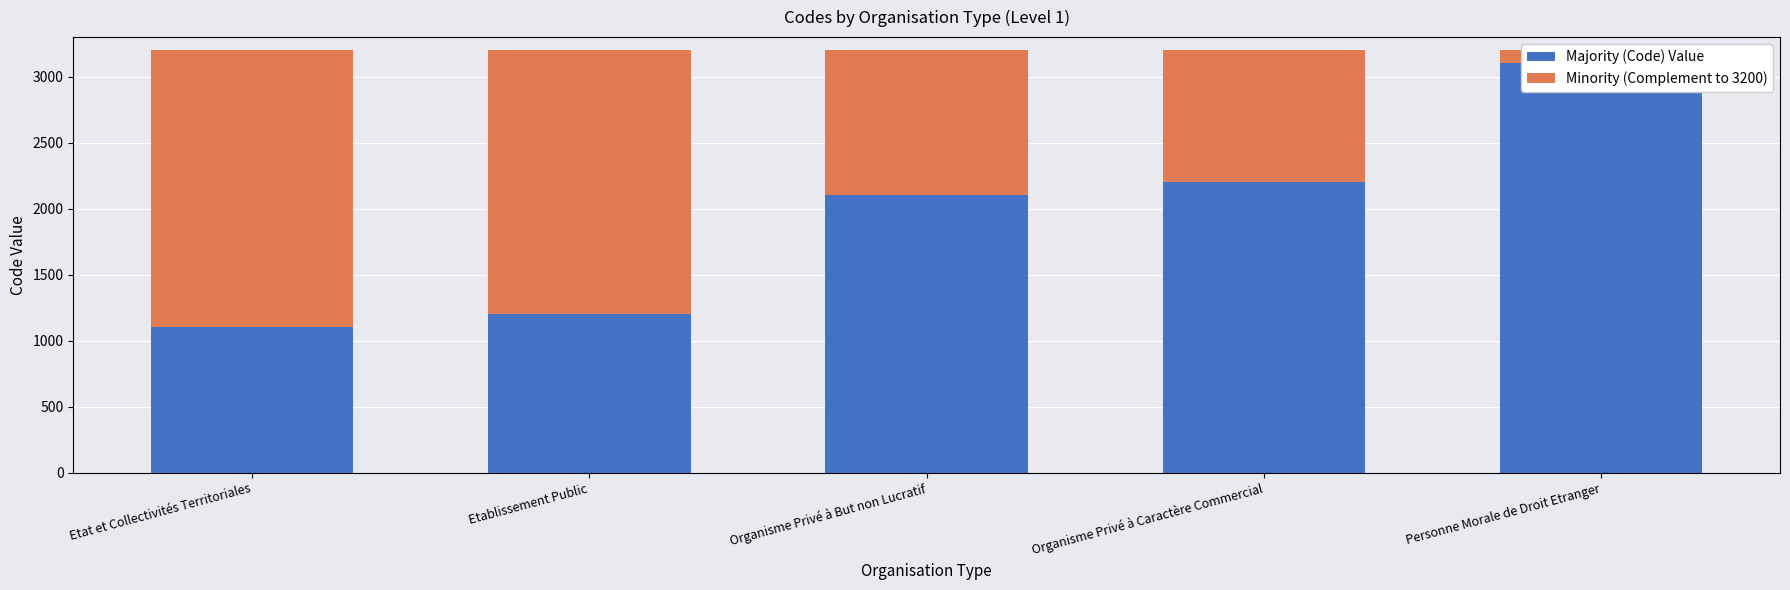

True or false: Majority (Code) Value has a value of 1570 at Etat et Collectivités Territoriales.

False